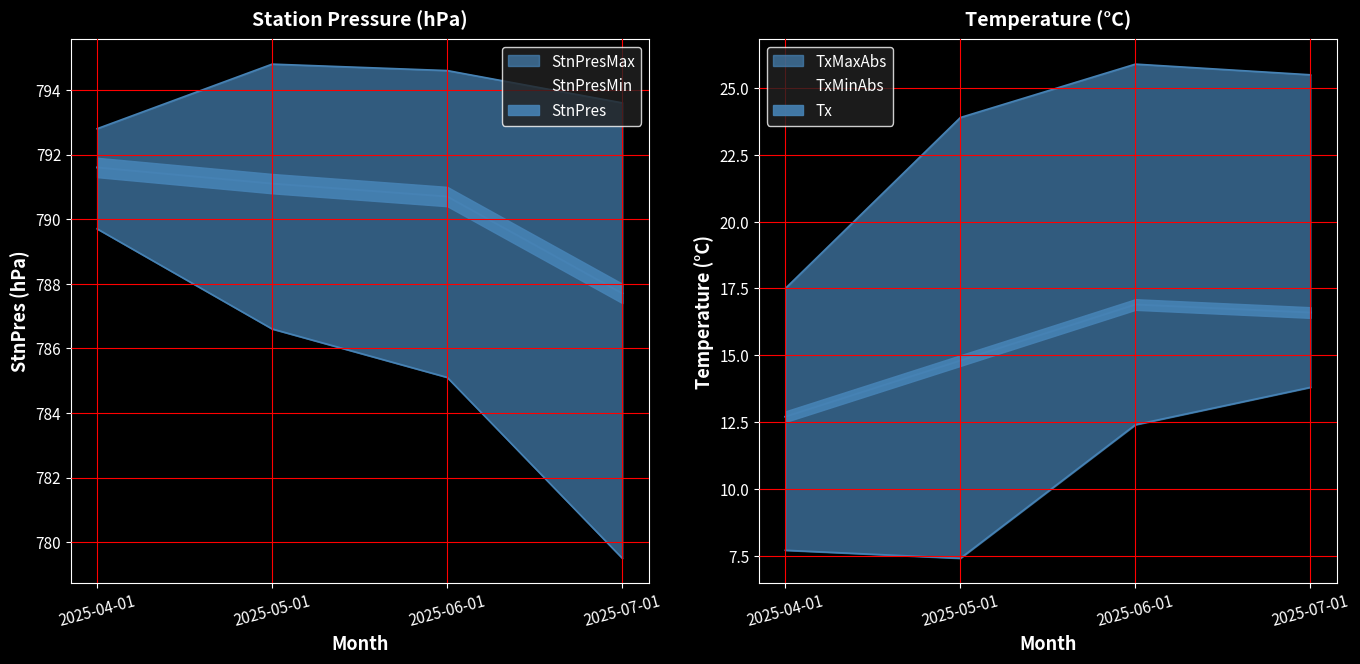

Reading left to right, list all the values displayed in this chart.

StnPres: 791.6	791.1	790.7	787.7
StnPresMax: 792.8	794.8	794.6	793.6
StnPresMin: 789.7	786.6	785.1	779.5
Tx: 12.7	14.8	16.9	16.6
TxMaxAbs: 17.5	23.9	25.9	25.5
TxMinAbs: 7.7	7.4	12.4	13.8